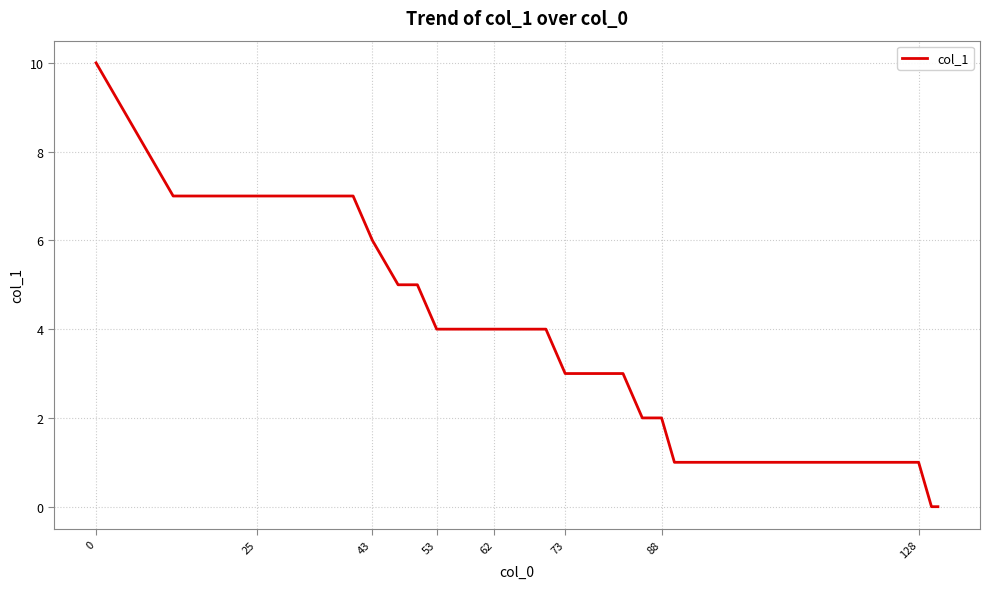

What is the difference between the maximum and minimum values?

10